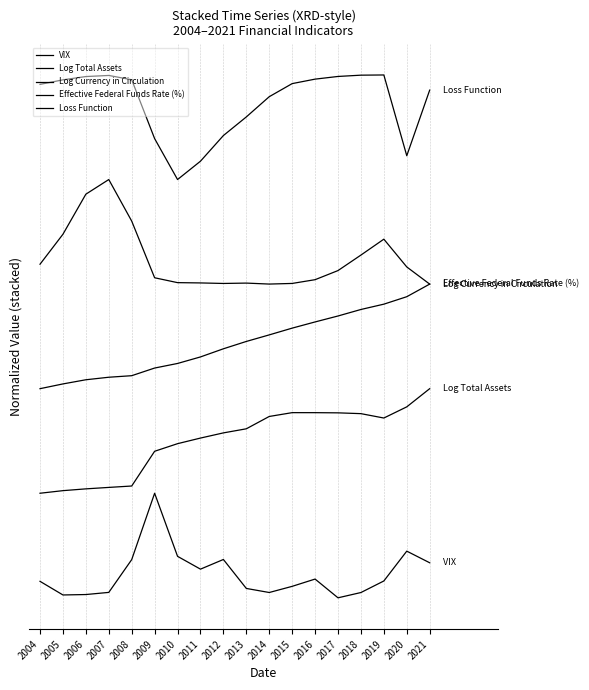

True or false: Effective Federal Funds Rate (%) and Log Total Assets intersect in this chart.

False